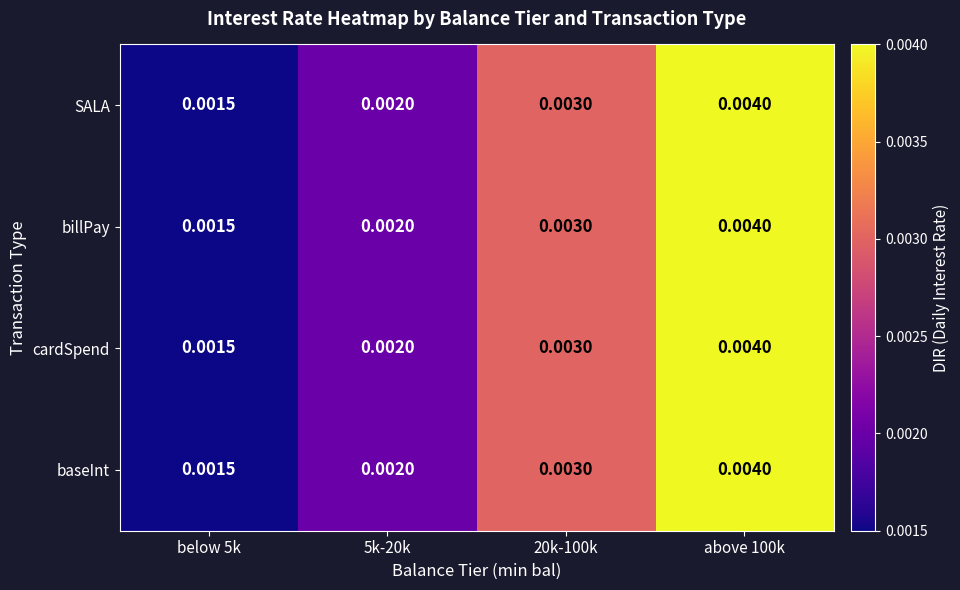

Is the value of billPay at below 5k greater than the value of SALA at above 100k?

No